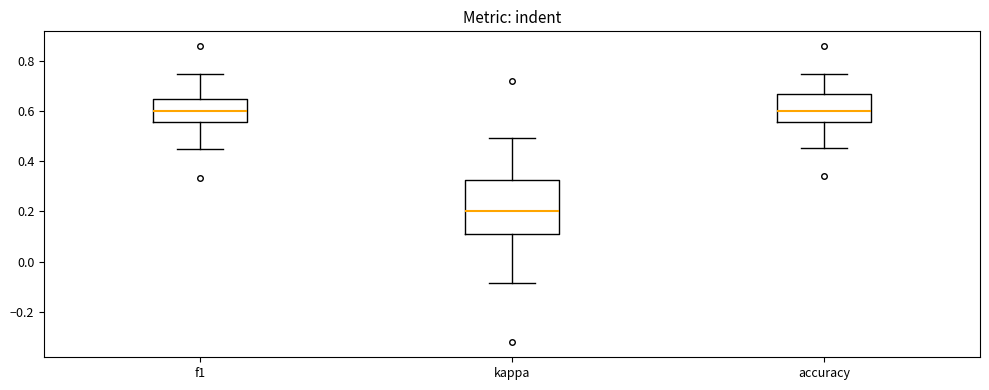

Comparing the boxes themselves (not the whiskers), which one is the tallest?

kappa